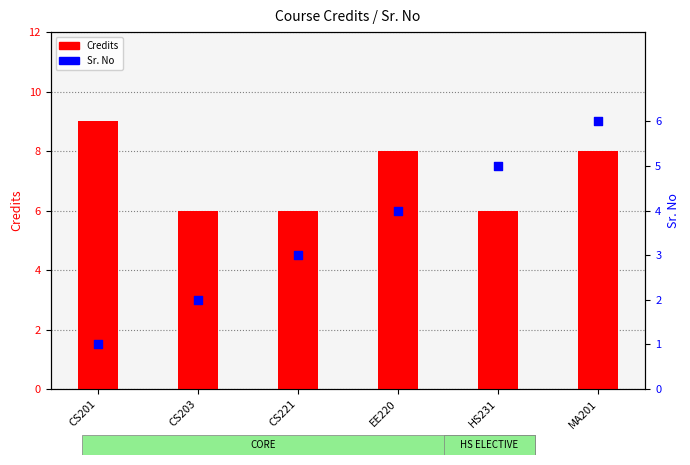

Is the value of Sr. No at HS231 greater than the value of Credits at CS201?

No